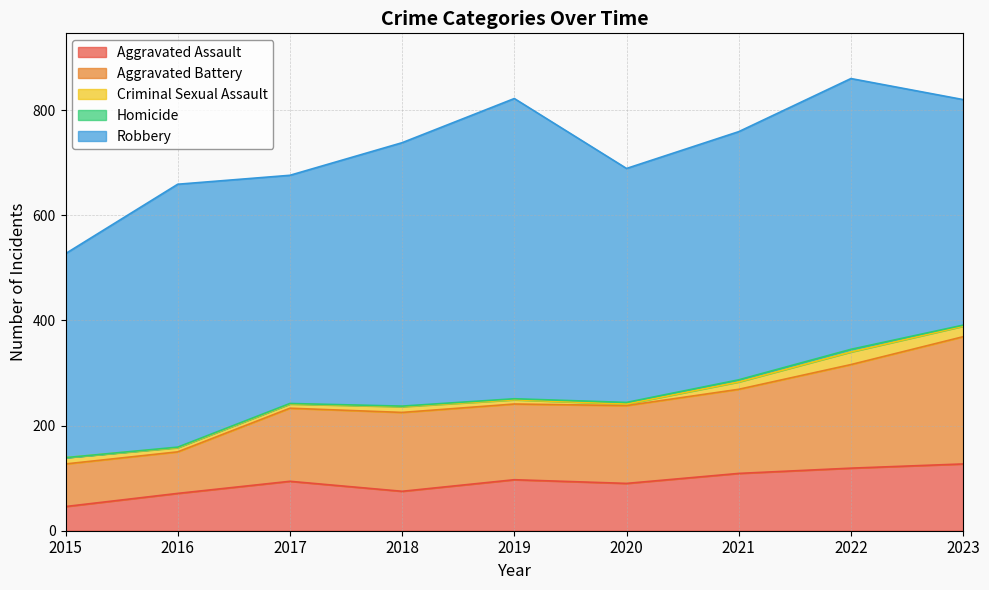

How many lines are shown in the chart?

5